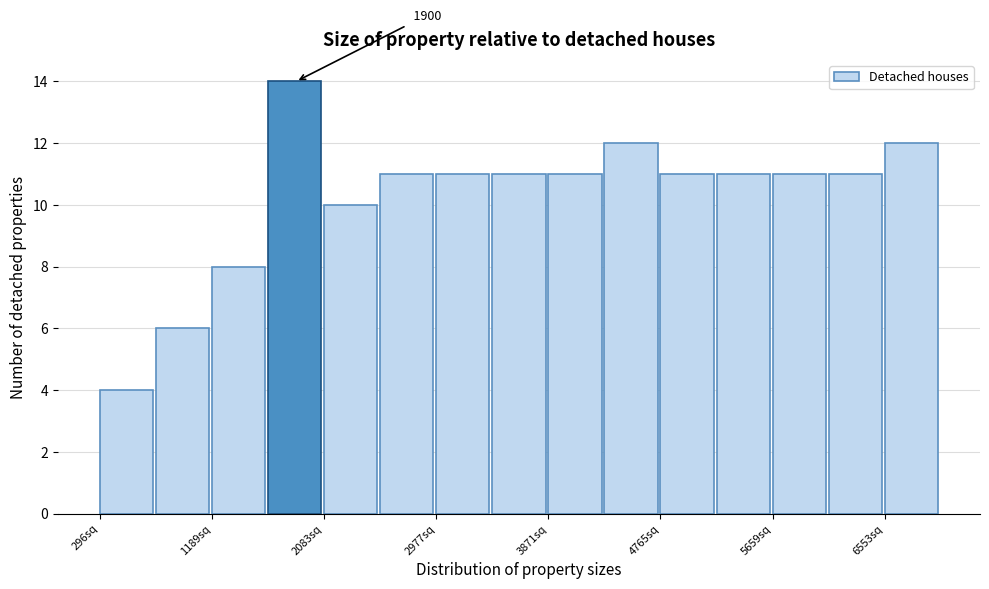

Which range on the x-axis has the tallest bar?

1600 to 2100